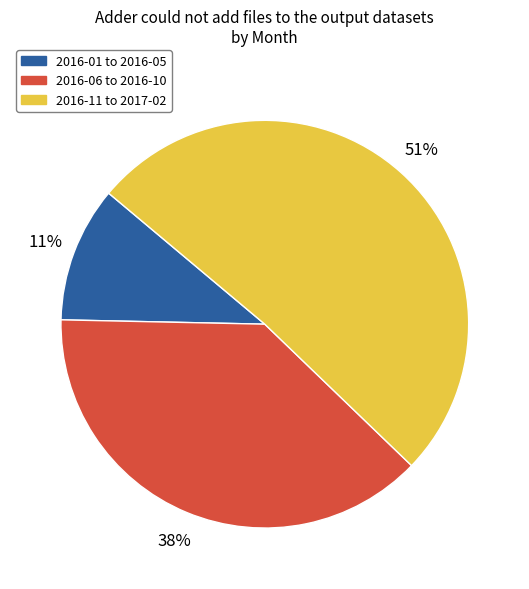

The 2016-06 to 2016-10 slice represents 38% of the pie. True or false?

True